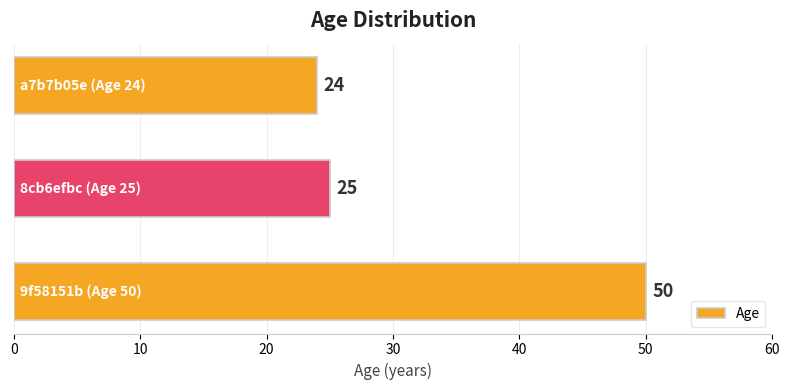

What is the average value?

33